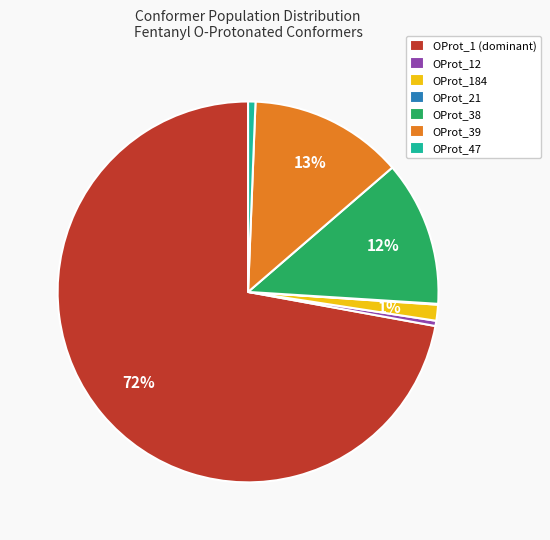

What is the majority slice?

OProt_1 (dominant)